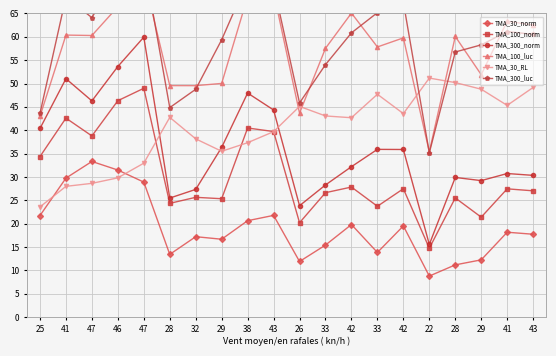

True or false: TMA_300_luc has a value of 64.1 at 47.

True